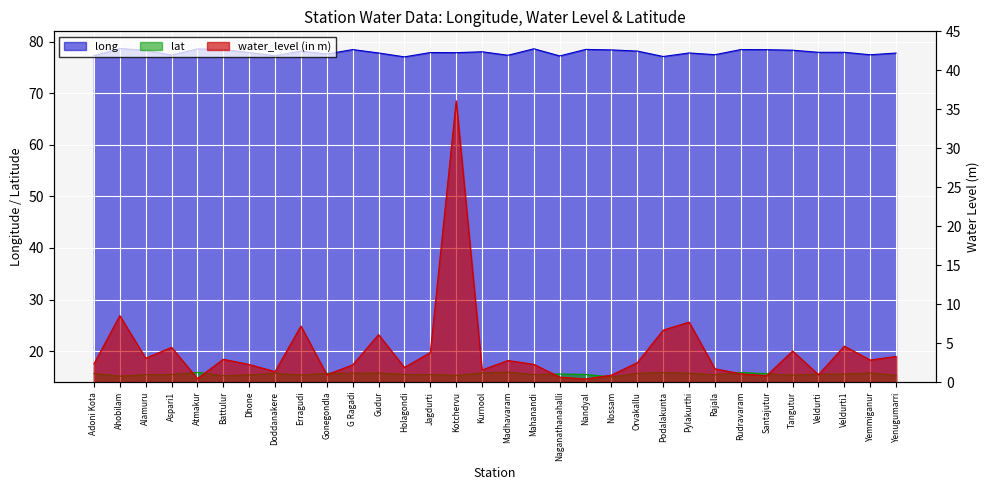

True or false: lat has more than 1 points higher than both neighbors.

True